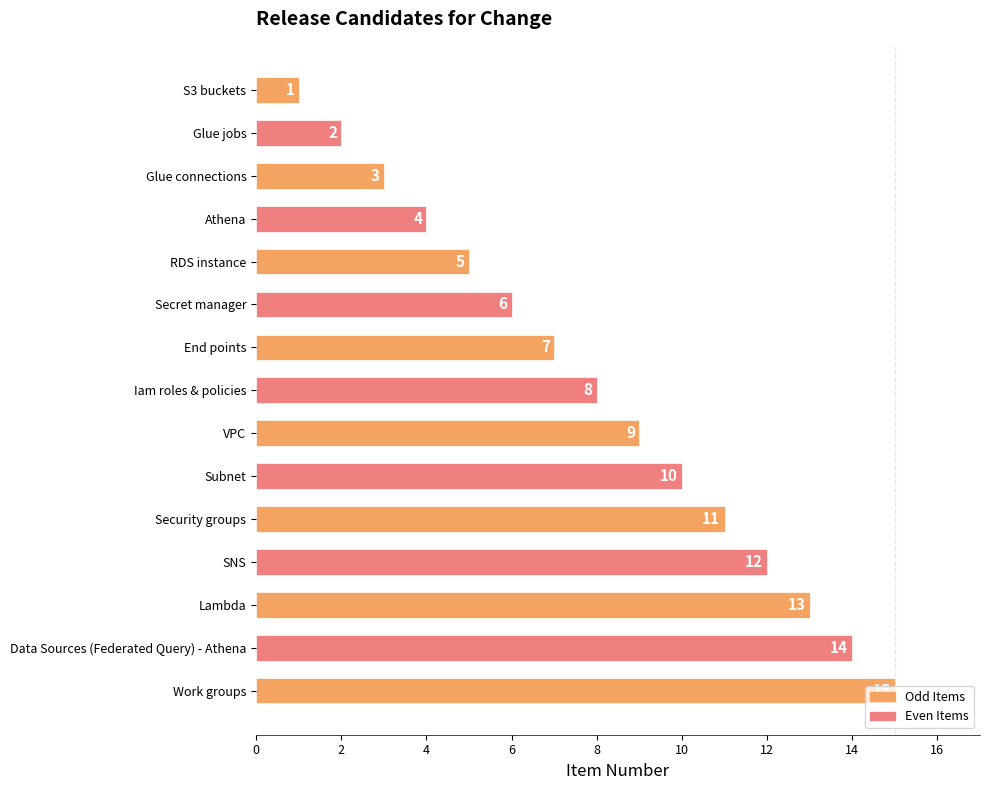

How many categories are shown in the chart?

15